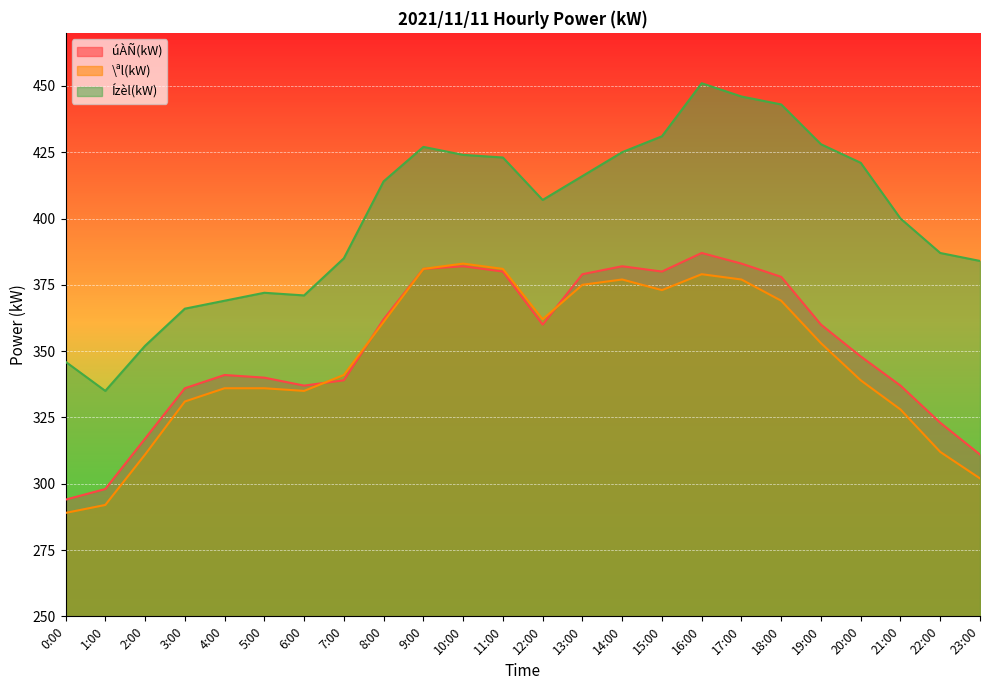

What is the difference between the Ízèl(kW) values at 8:00 and 22:00?

27